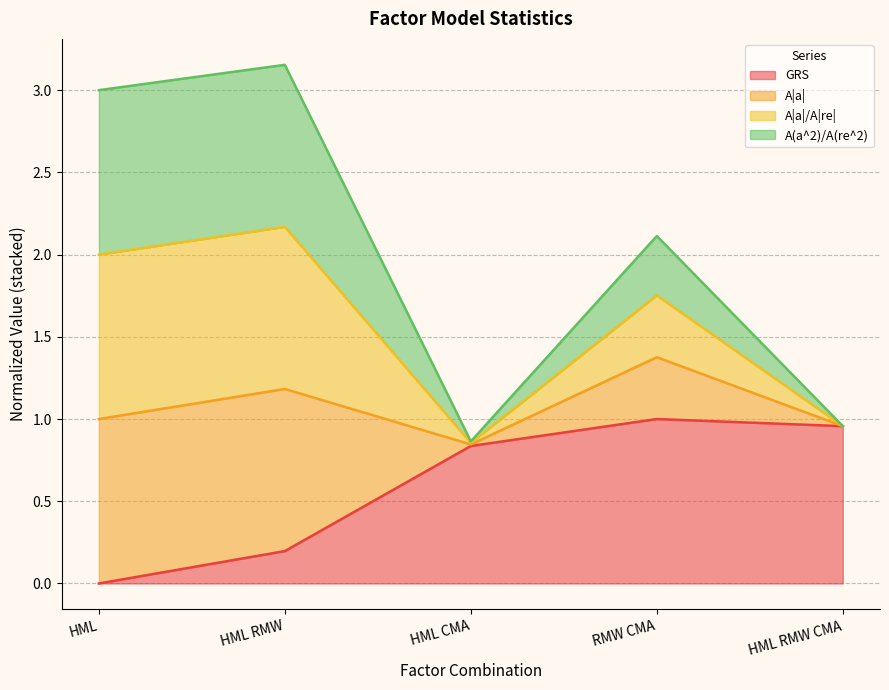

Which series has the widest spread of values?

A|a|